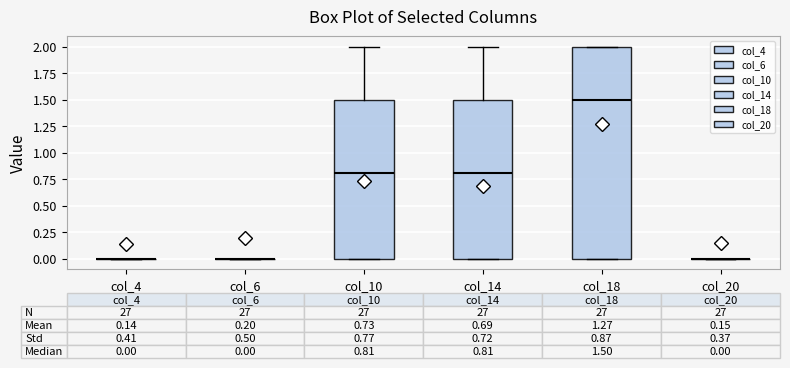

Comparing the boxes themselves (not the whiskers), which one is the tallest?

col_18